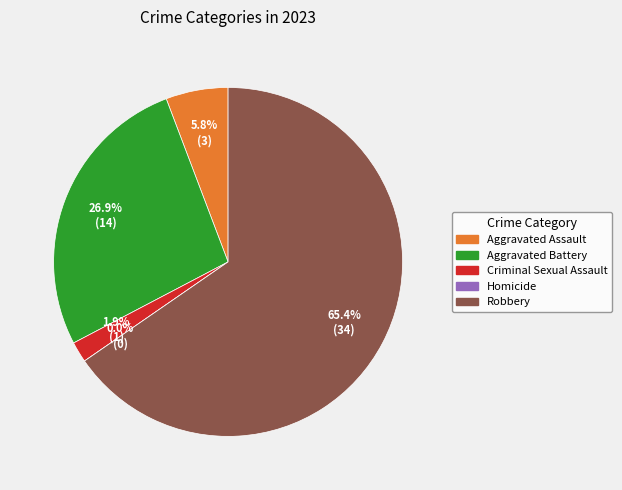

To the nearest percent, what percentage of the pie is Aggravated Battery?

27%